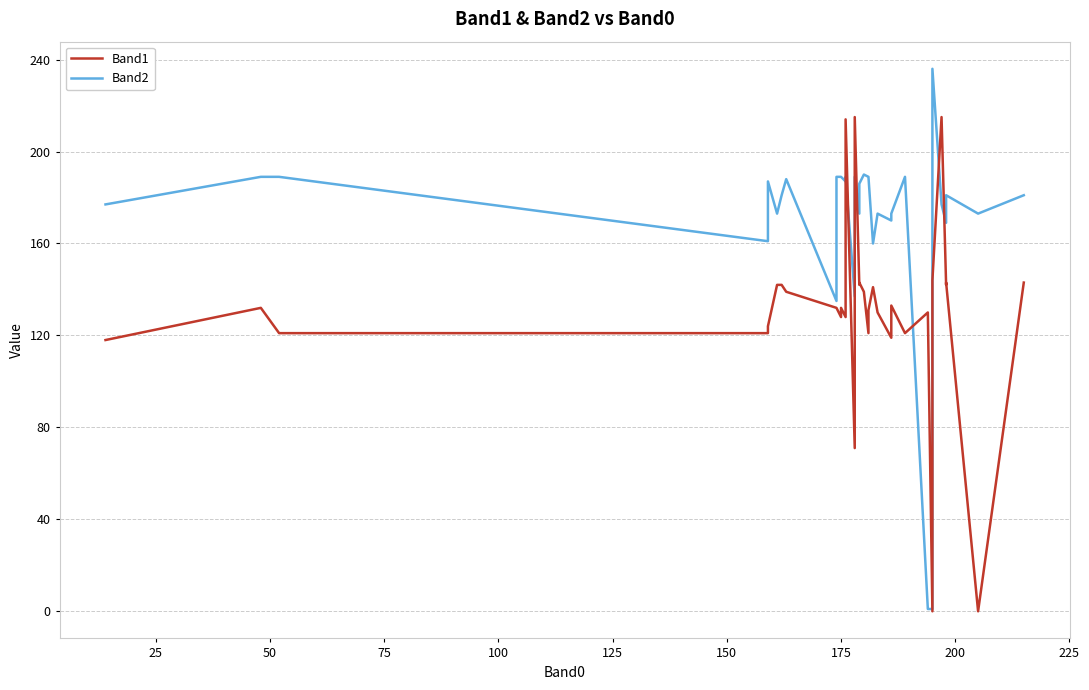

Is it true that Band2 equals 292 at 36?

False